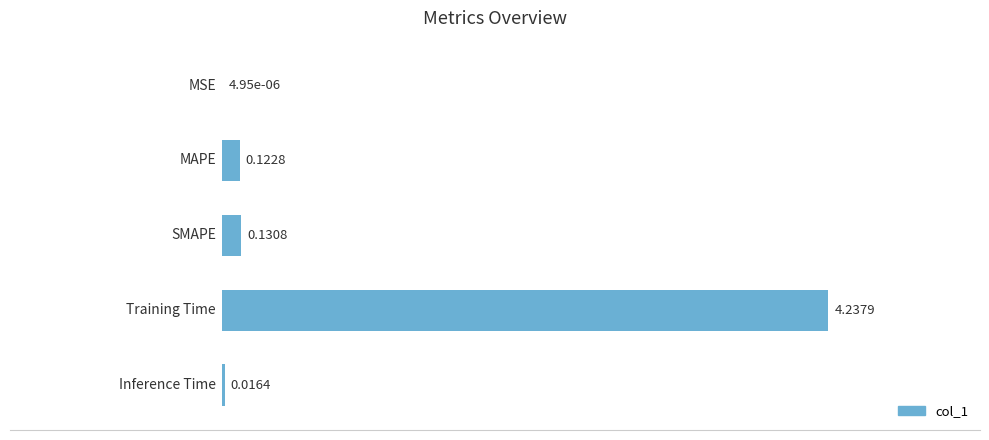

What is the sum of all values?

4.5